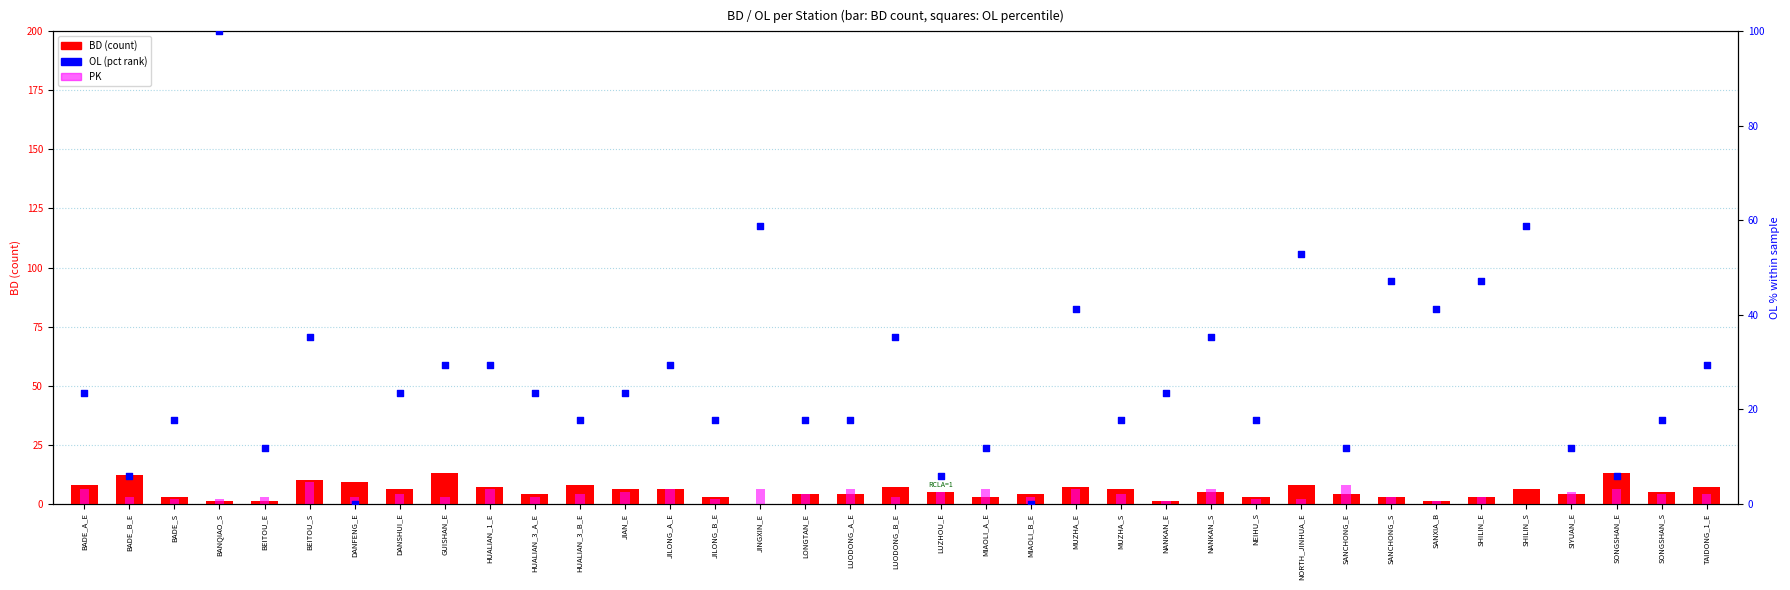

At how many categories does at least one series exceed 41?

8